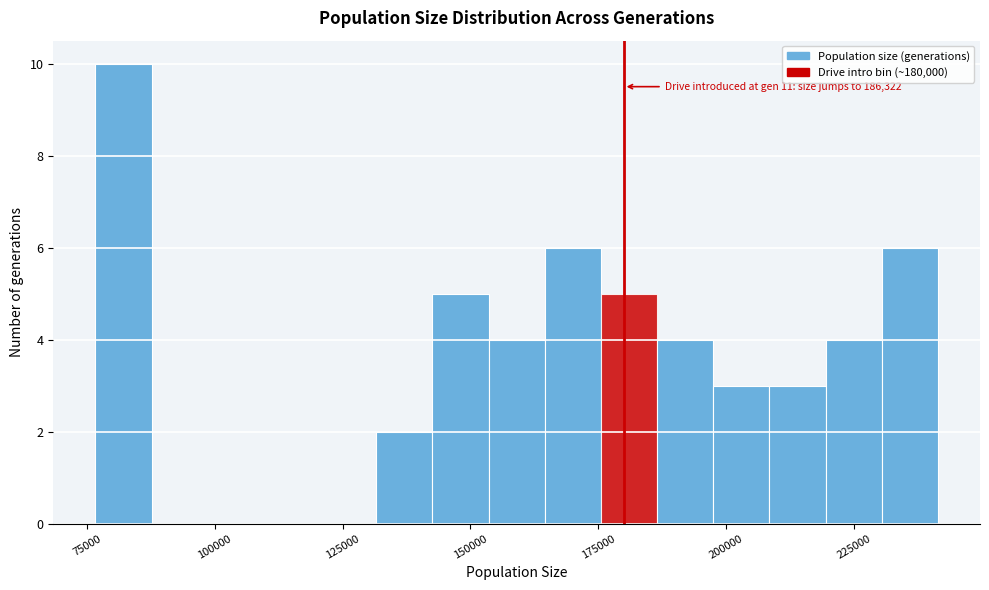

Around what value on the x-axis is the tallest bar? Give the approximate position of its centre, as read against the axis.

80000